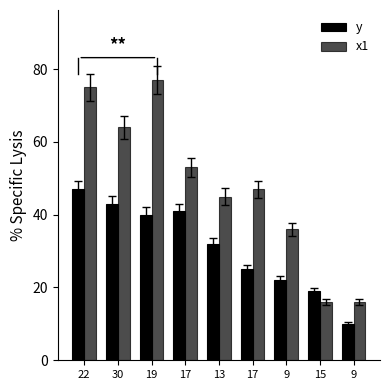

Which category has the highest value in the y series?

22